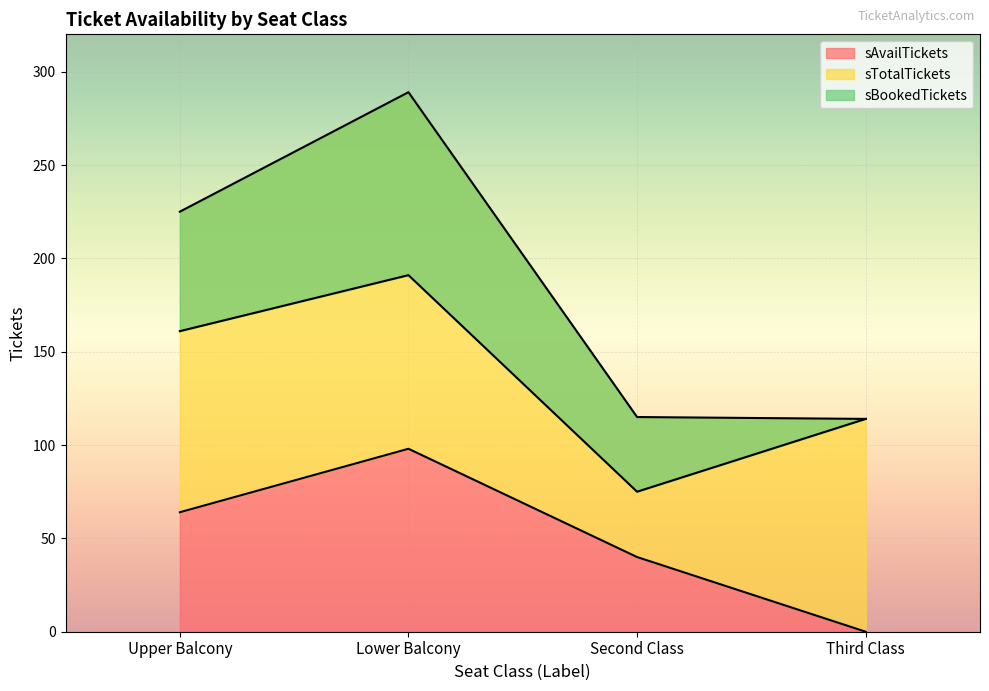

True or false: sTotalTickets and sBookedTickets cross at least once.

False